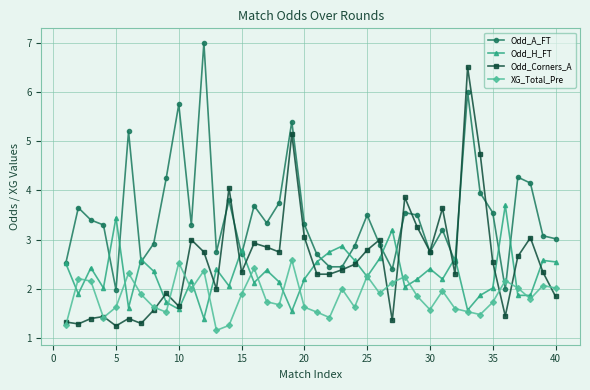

What is the smallest value displayed?

1.2